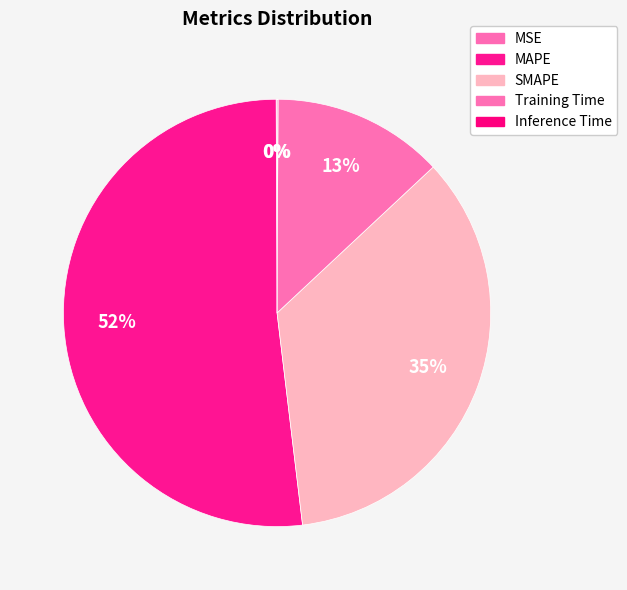

To the nearest percent, what is the average slice percentage?

20%